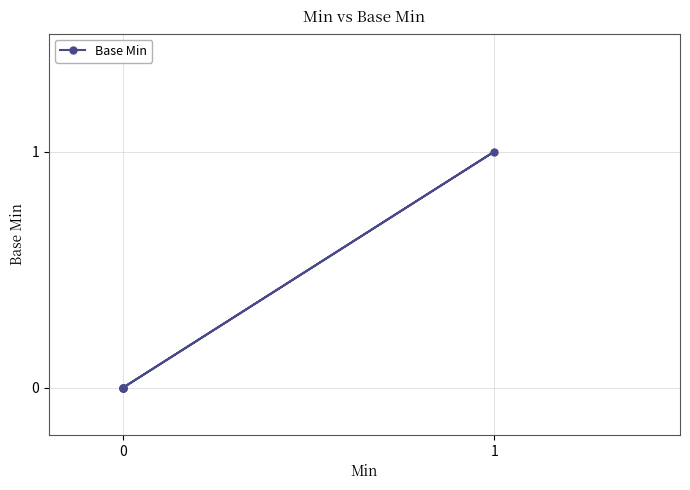

How many values are above zero?

1